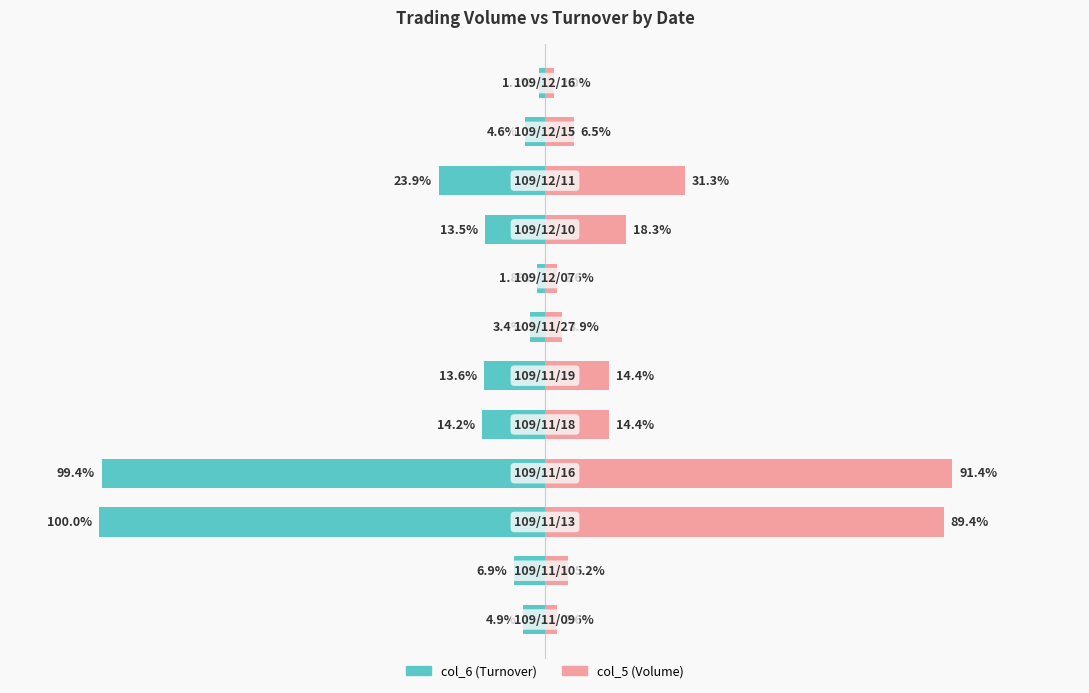

At 3, list the series in order from largest to smallest.

col_5 (Volume), col_6 (Turnover)